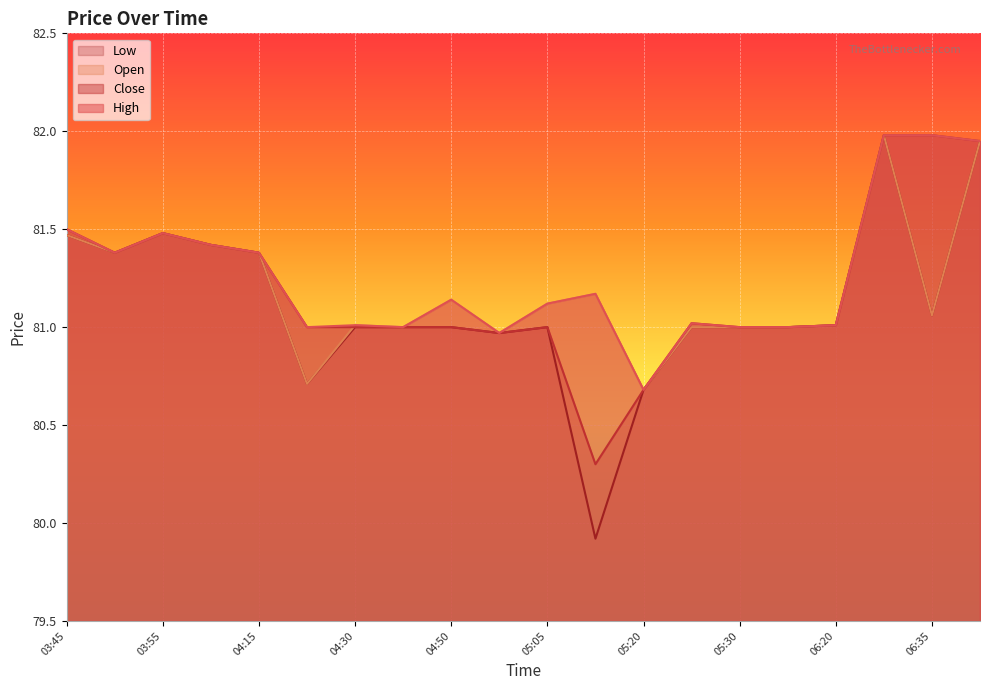

Between which two adjacent categories do Open and Close first intersect?

04:25 and 04:30